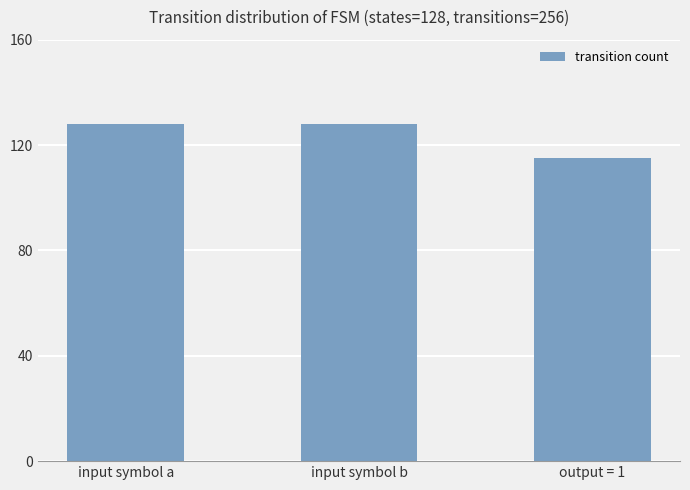

How many series are shown in this chart?

1